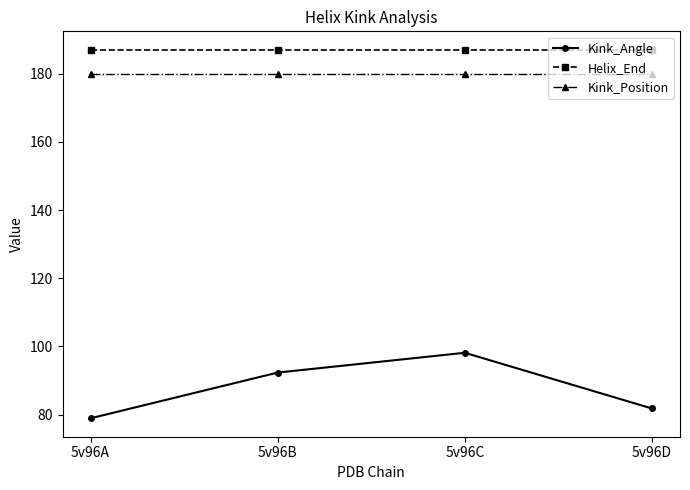

True or false: Kink_Position and Kink_Angle intersect in this chart.

False